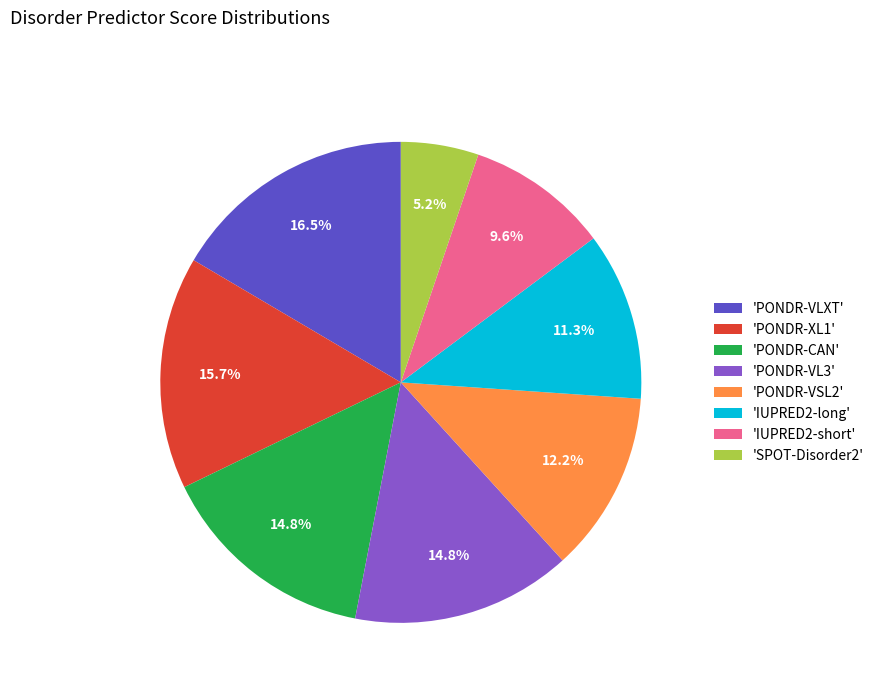

Does 'IUPRED2-short' account for over 50% of the chart?

No